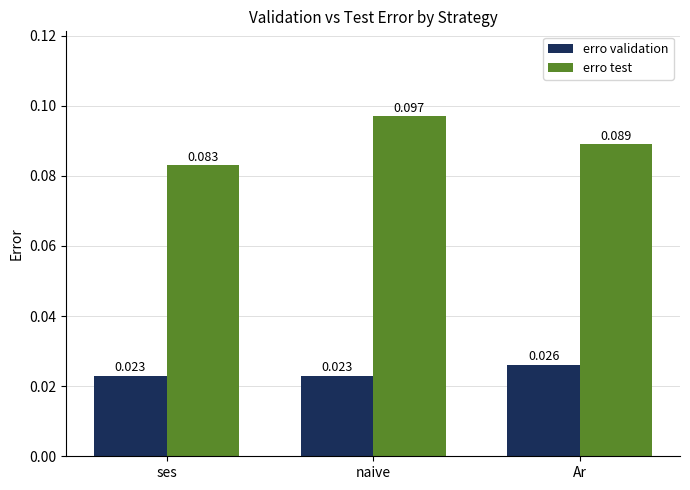

How many bars are there in each group?

2